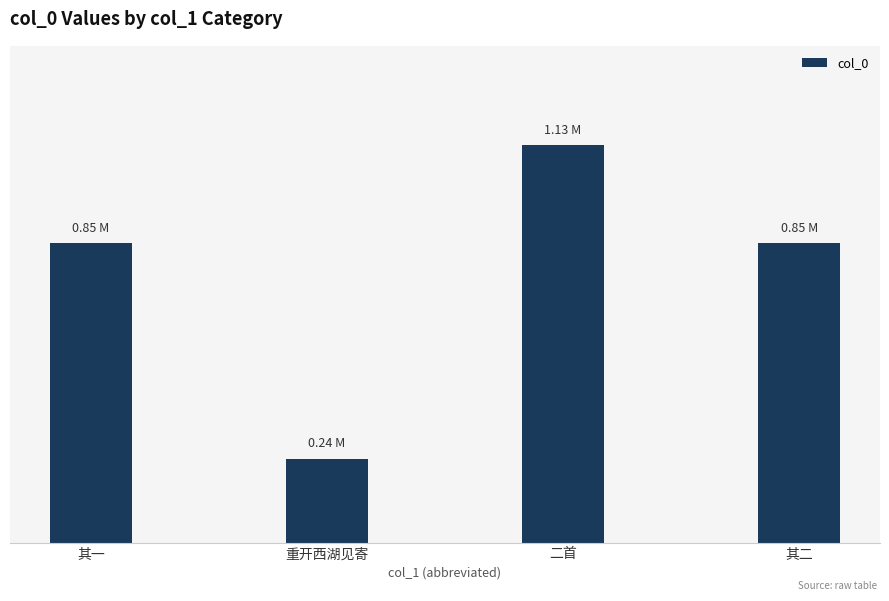

Does the chart contain any negative values?

No